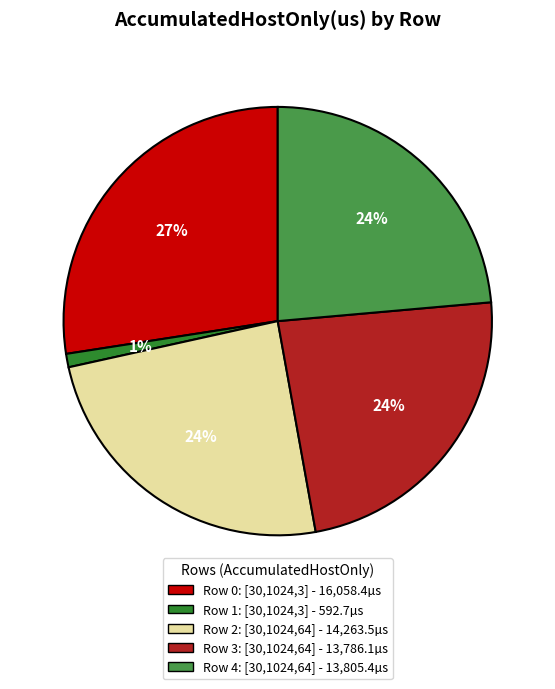

Is there a majority slice in this chart?

No